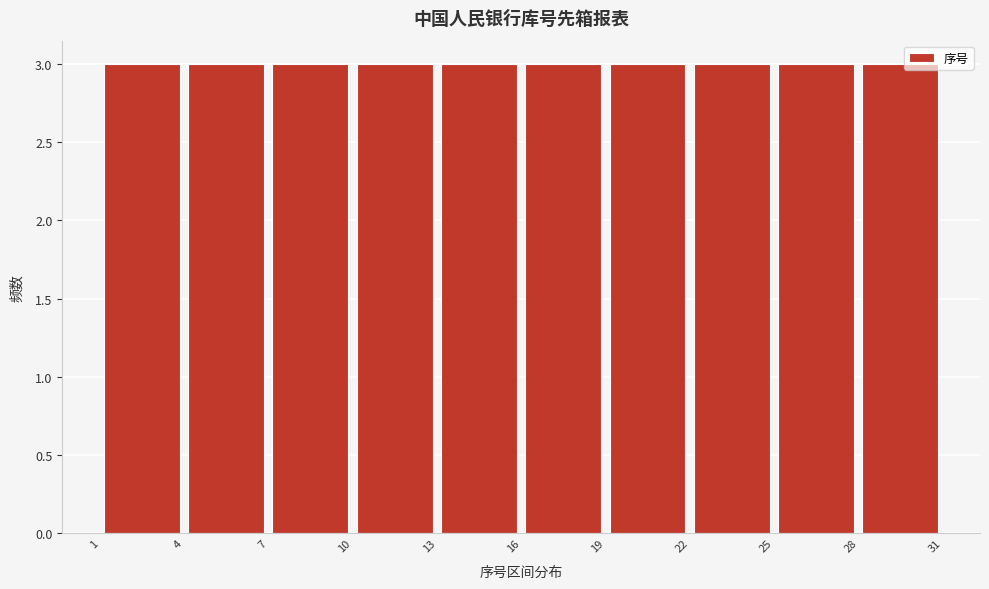

Reading left to right, list every bar in this chart as the range it spans on the x-axis followed by its height. The values are not printed on the chart, so give them approximately, as read against the axis.

1 to 4: 3
4 to 7: 3
7 to 10: 3
10 to 13: 3
13 to 16: 3
16 to 19: 3
19 to 22: 3
22 to 25: 3
25 to 28: 3
28 to 31: 3